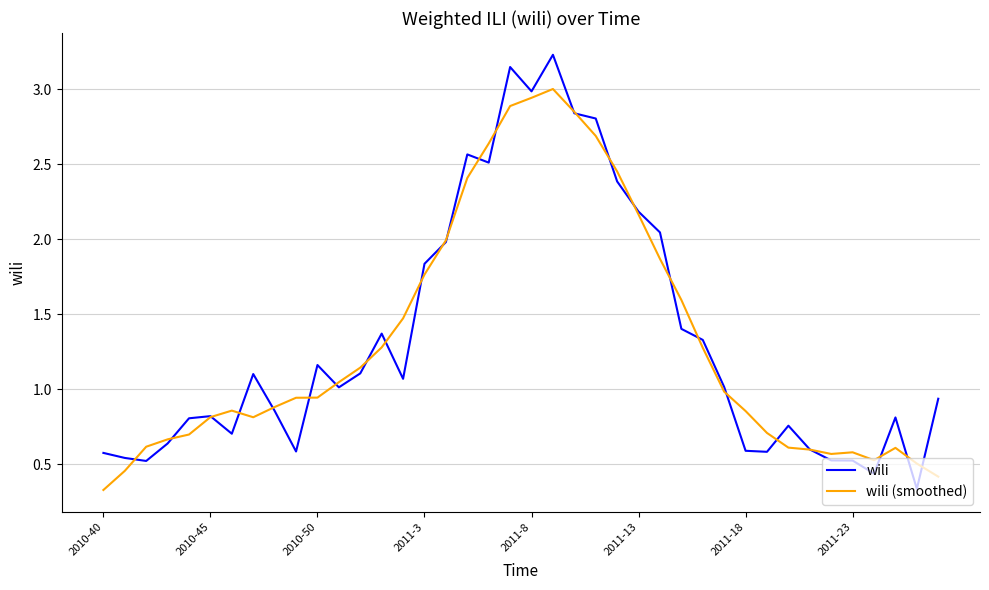

Does the chart have visible grid lines?

Yes